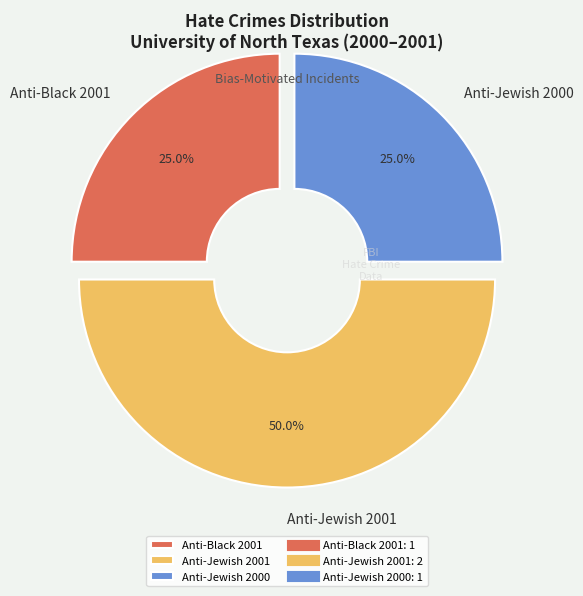

To the nearest percent, what is the difference between the largest and smallest slice percentages?

25%